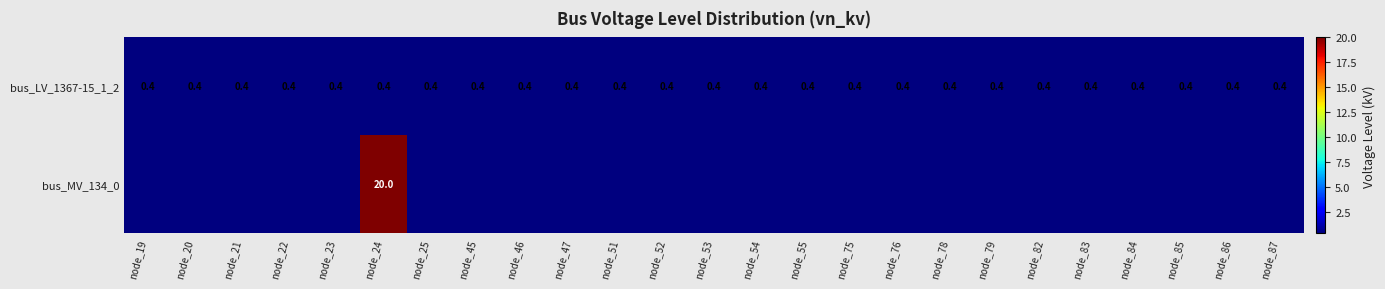

What is the difference between the highest and lowest values at node_55?

0.4